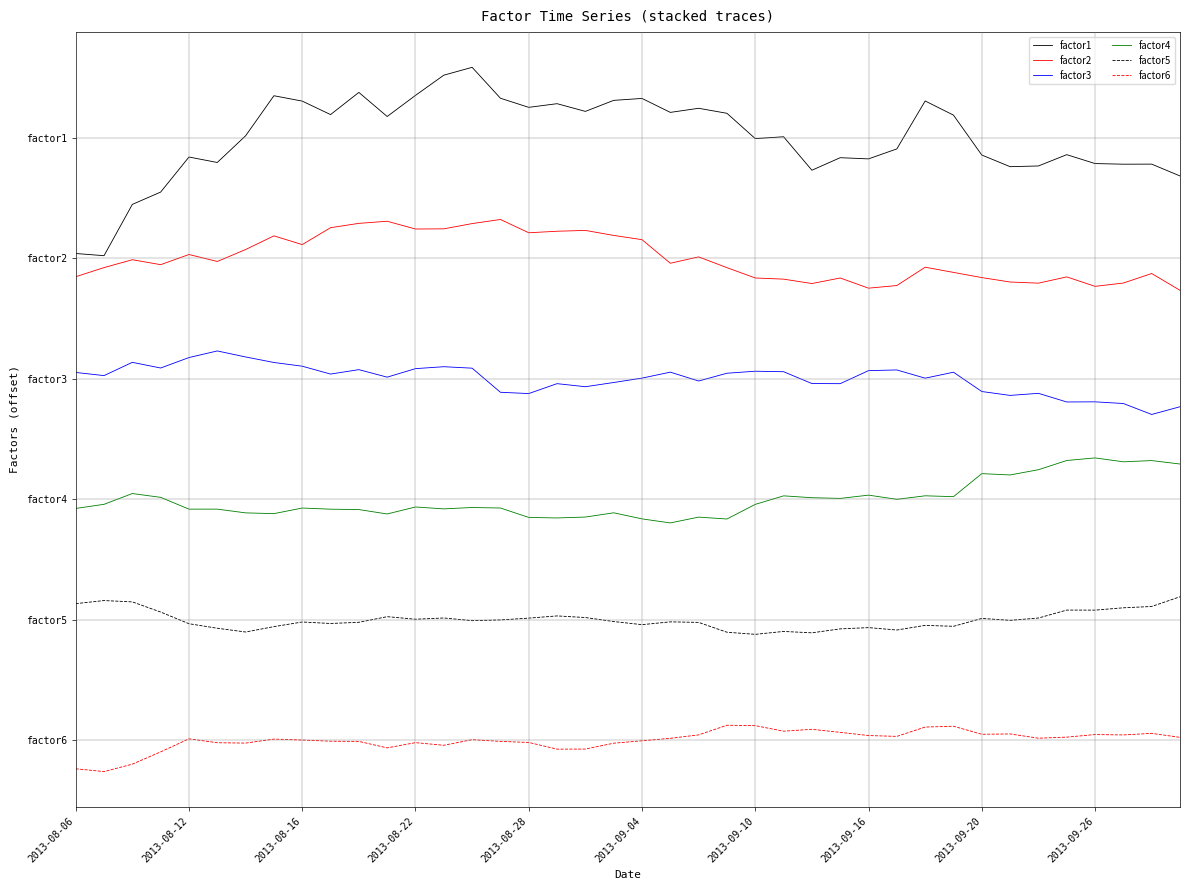

What are all the series names shown in the legend?

factor1, factor2, factor3, factor4, factor5, factor6